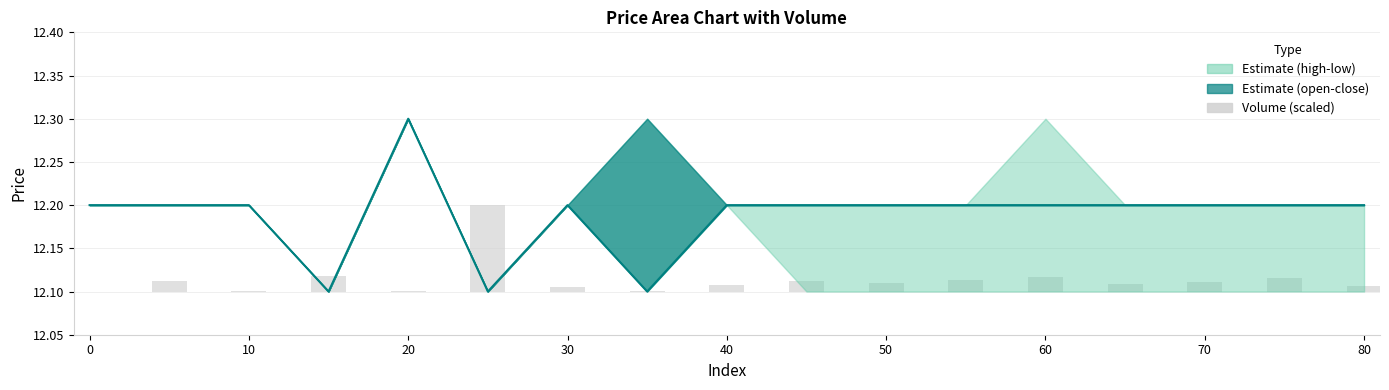

What is the sum of all close values?

207.2